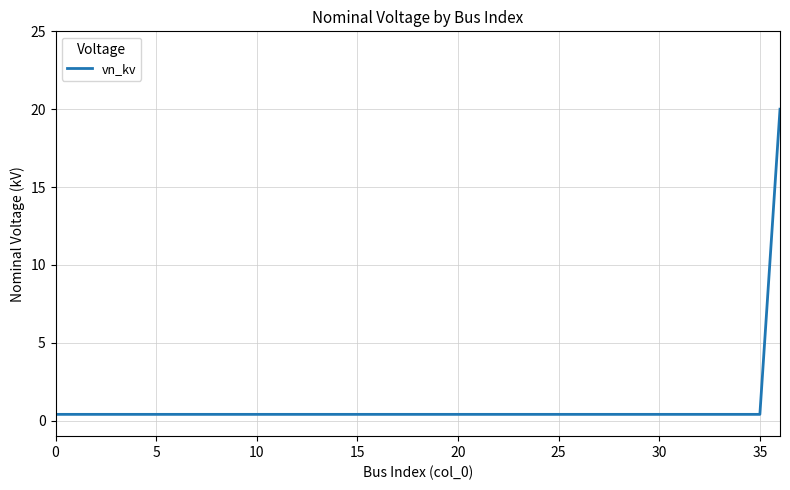

What is the difference between the maximum and minimum values?

19.6